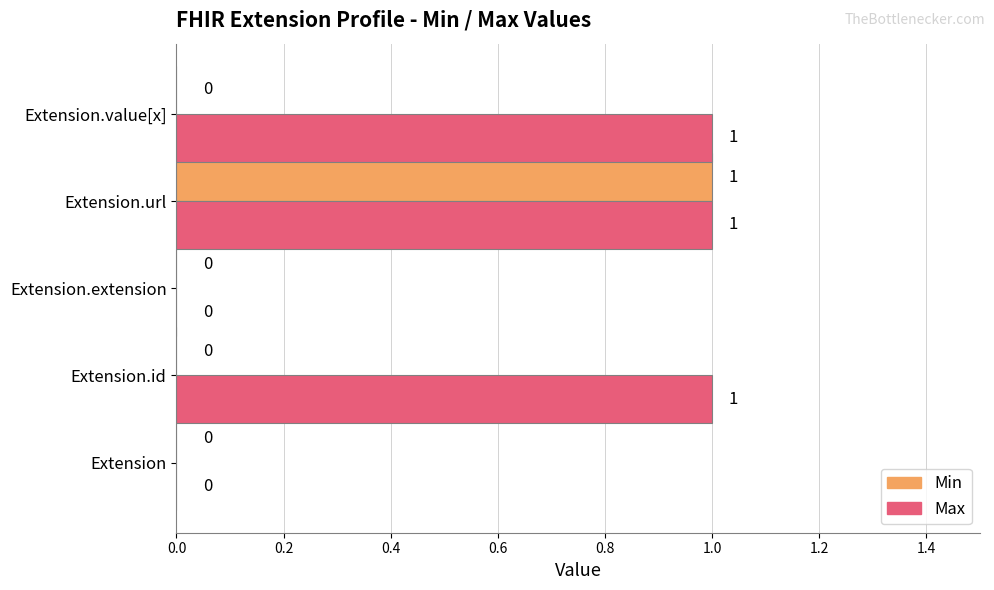

What is the sum of all Max values?

3